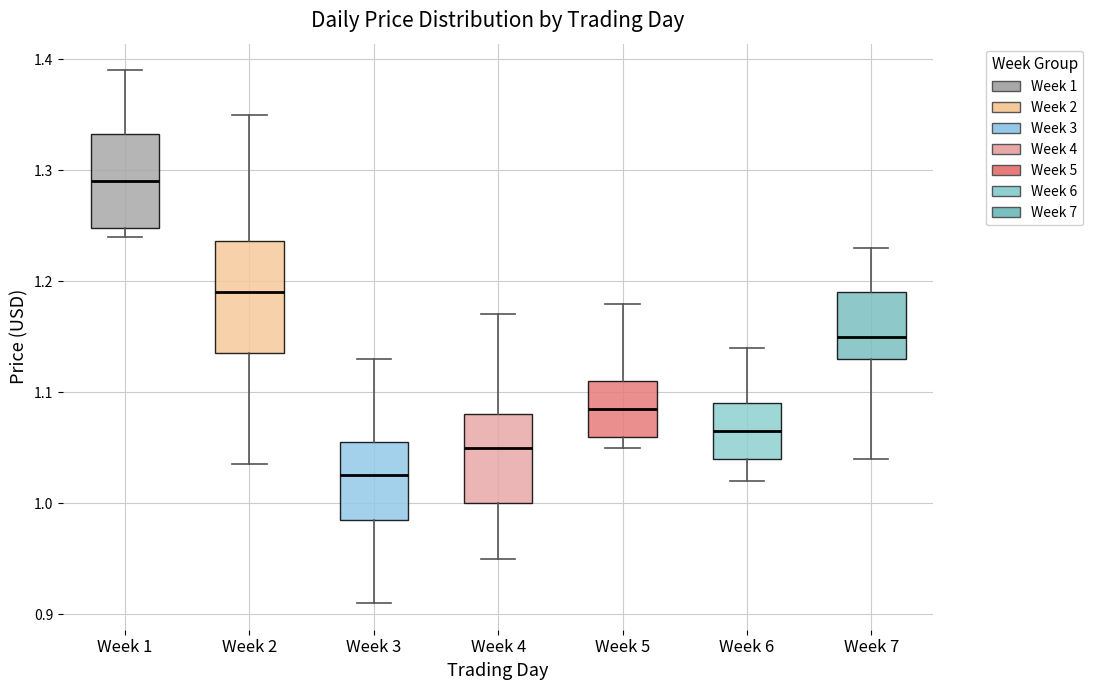

Reading left to right, transcribe this box plot: for each box, give where its median line is, the range the box spans, and where its two whiskers end, as read against the y-axis. The values are not printed on the chart, so give them approximately, as read against the axis.

Week 1: median 1.29, box 1.25 to 1.33, whiskers 1.24 to 1.39
Week 2: median 1.19, box 1.14 to 1.24, whiskers 1.04 to 1.35
Week 3: median 1.03, box 0.99 to 1.06, whiskers 0.91 to 1.13
Week 4: median 1.05, box 1.00 to 1.08, whiskers 0.95 to 1.17
Week 5: median 1.09, box 1.06 to 1.11, whiskers 1.05 to 1.18
Week 6: median 1.07, box 1.04 to 1.09, whiskers 1.02 to 1.14
Week 7: median 1.15, box 1.13 to 1.19, whiskers 1.04 to 1.23